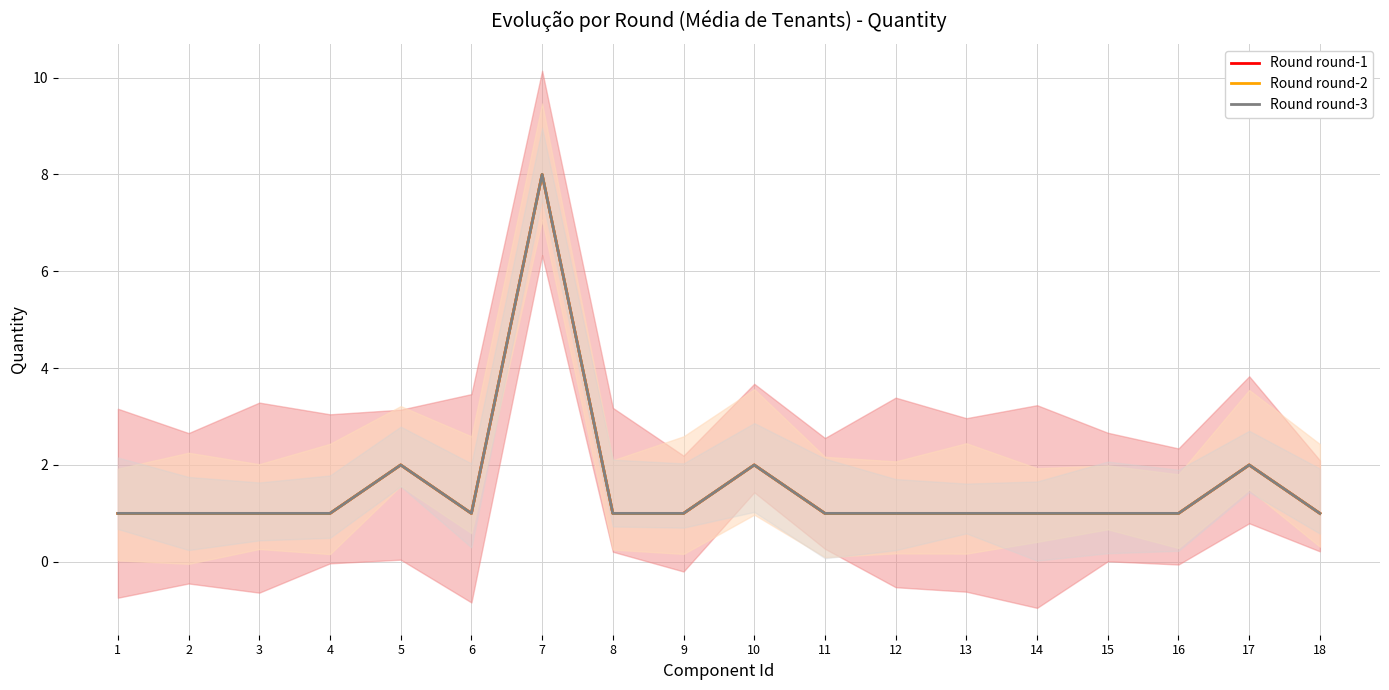

Which category has the lowest value in the Round round-3 series?

1